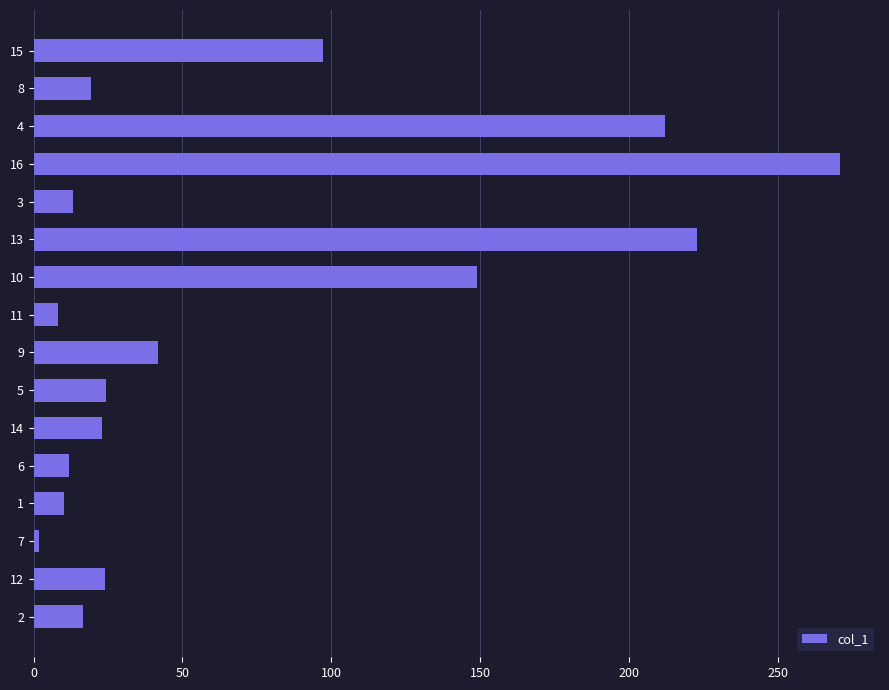

Does the chart contain stacked bars?

No